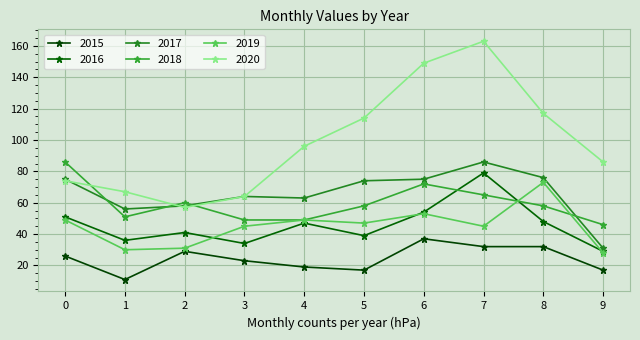

Where do 2017 and 2020 first cross each other?

0 and 1